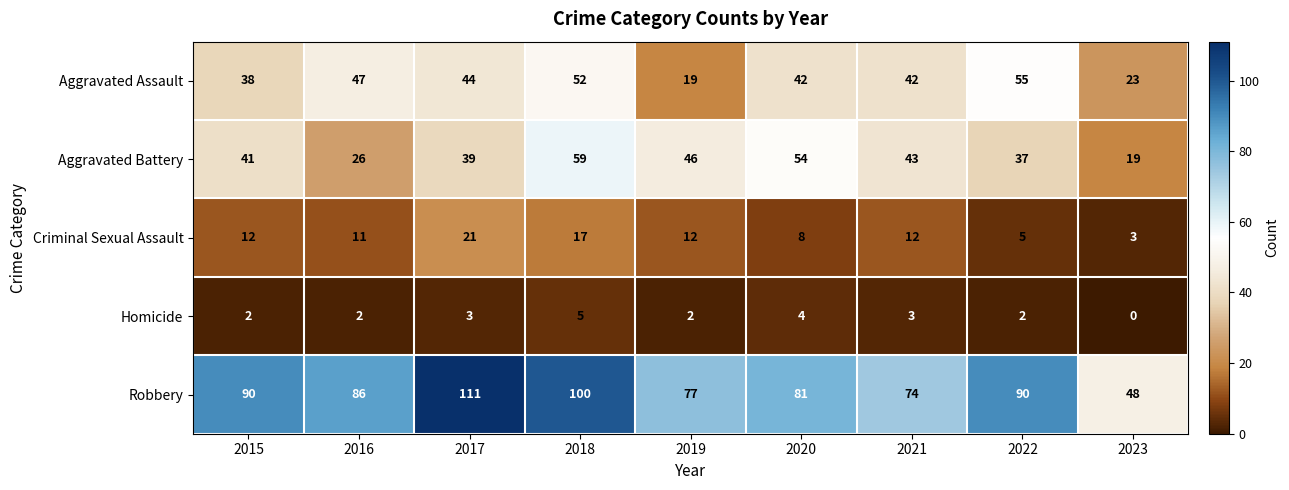

What is the sum of all Robbery values?

757